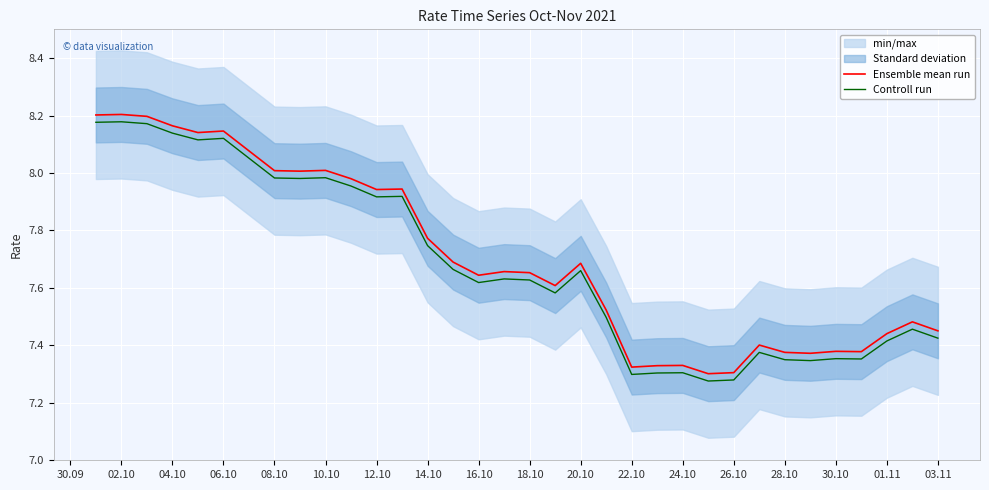

True or false: Ensemble mean run and Controll run intersect in this chart.

False